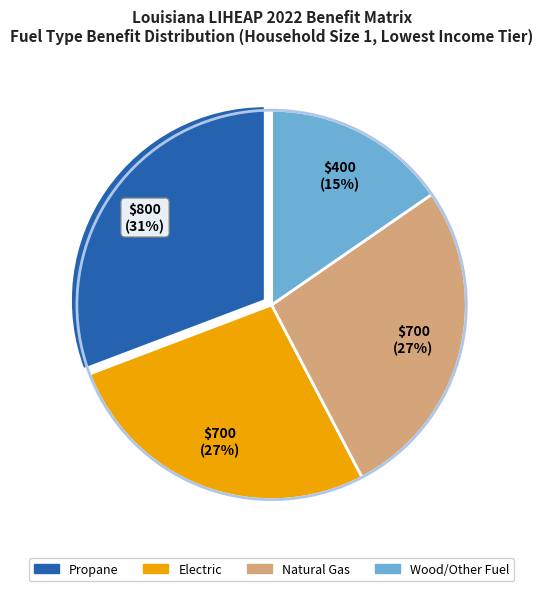

Does Propane account for over 50% of the chart?

No